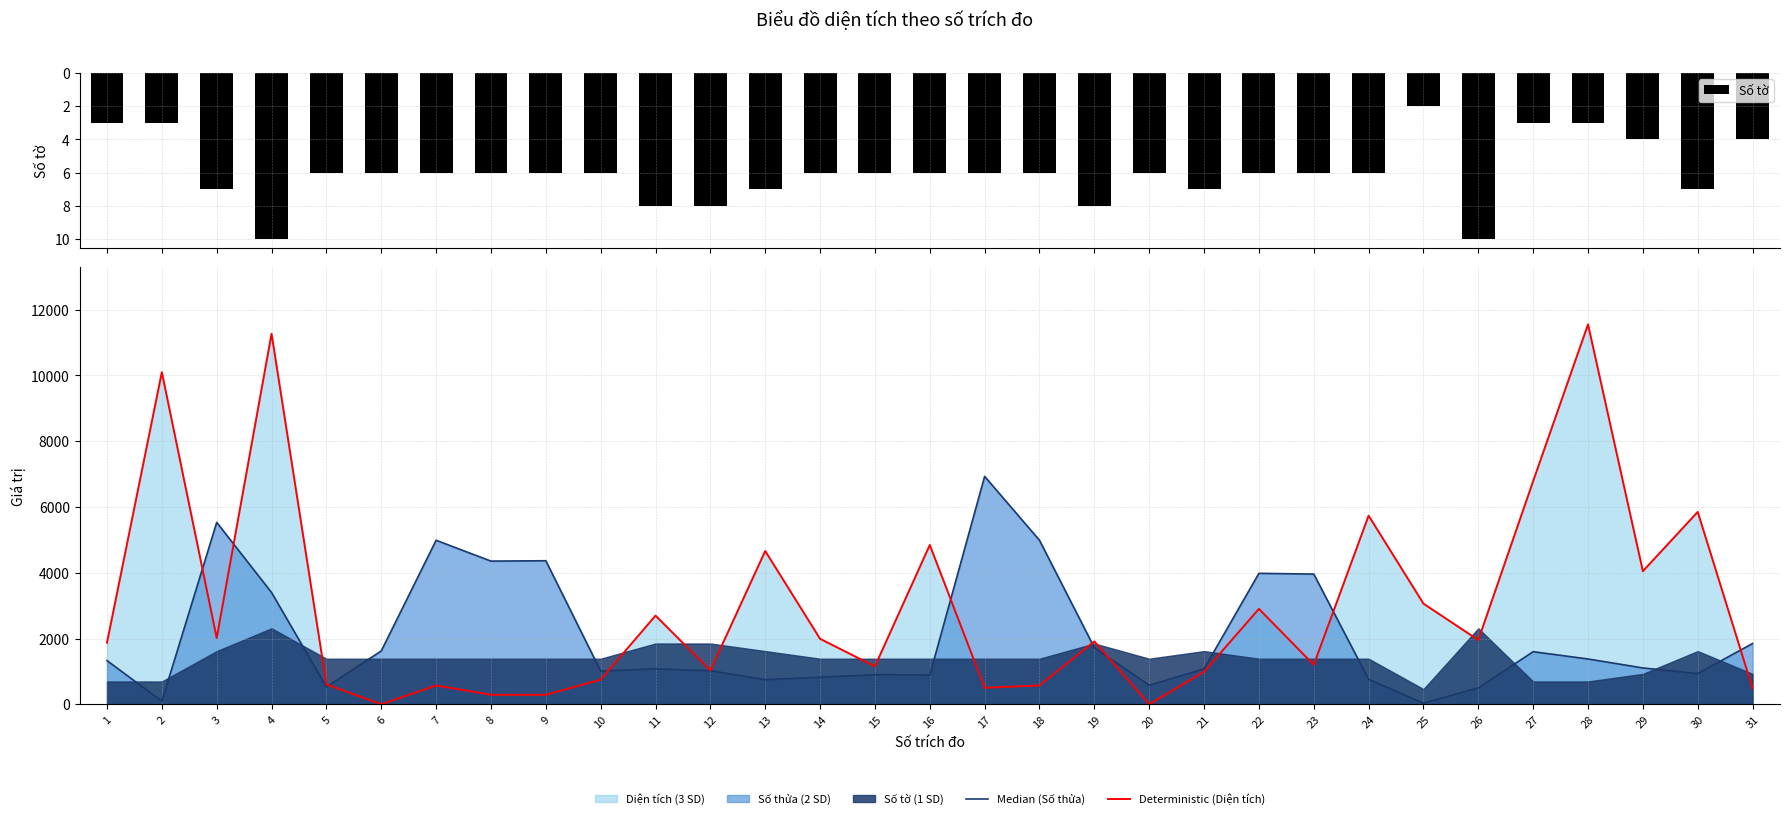

Is the value of Median (Số thửa) at 3 greater than the value of Deterministic (Diện tích) at 18?

Yes